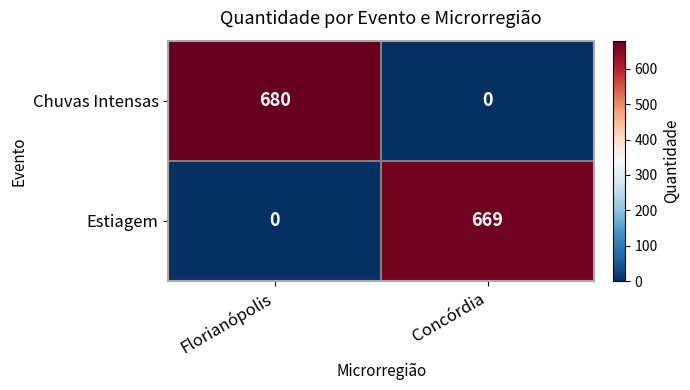

What is the sum of all Estiagem values?

669